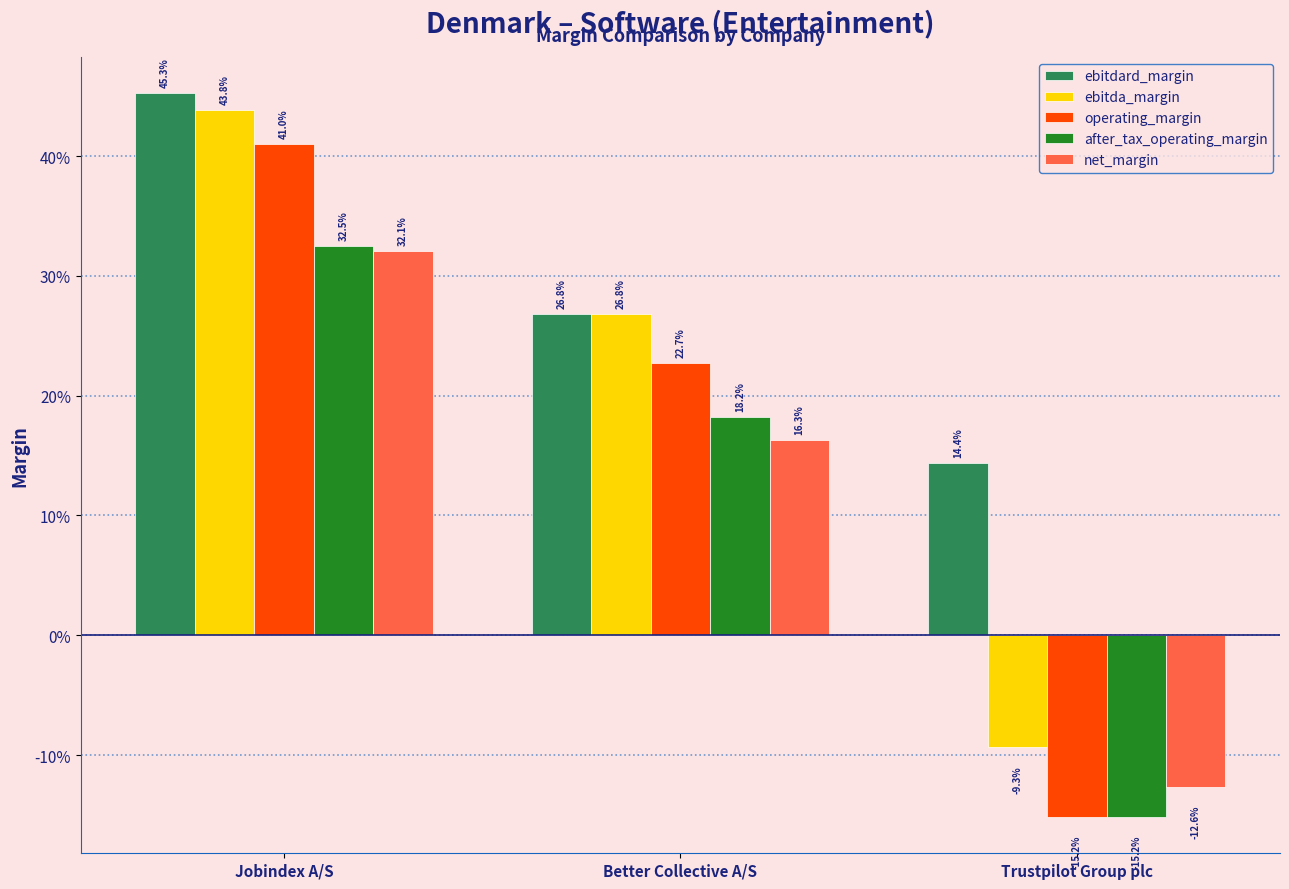

What are all the series names shown in the legend?

ebitdard_margin, ebitda_margin, operating_margin, after_tax_operating_margin, net_margin